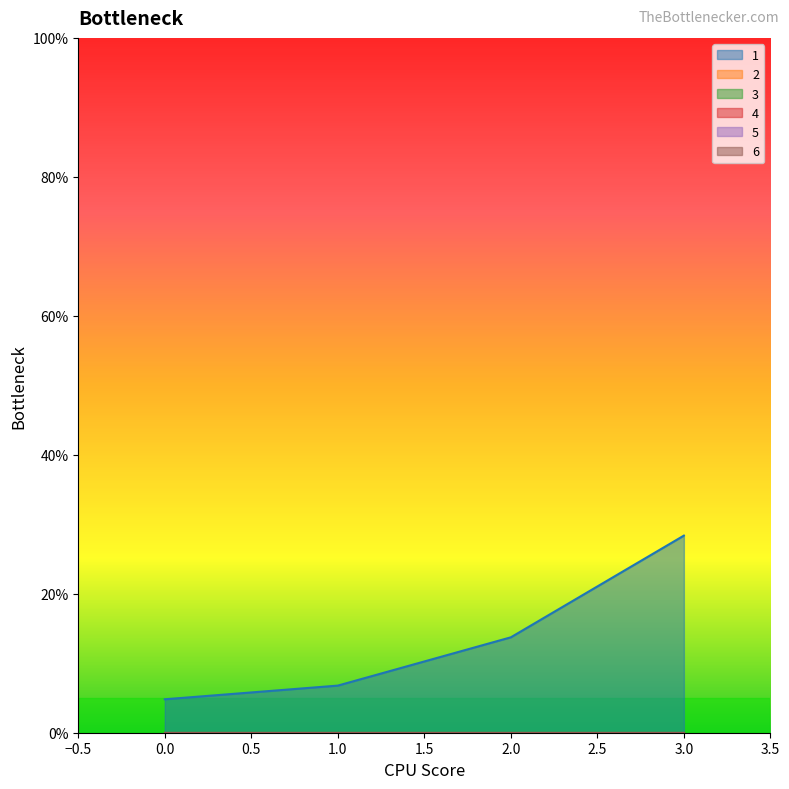

How many lines are shown in the chart?

6